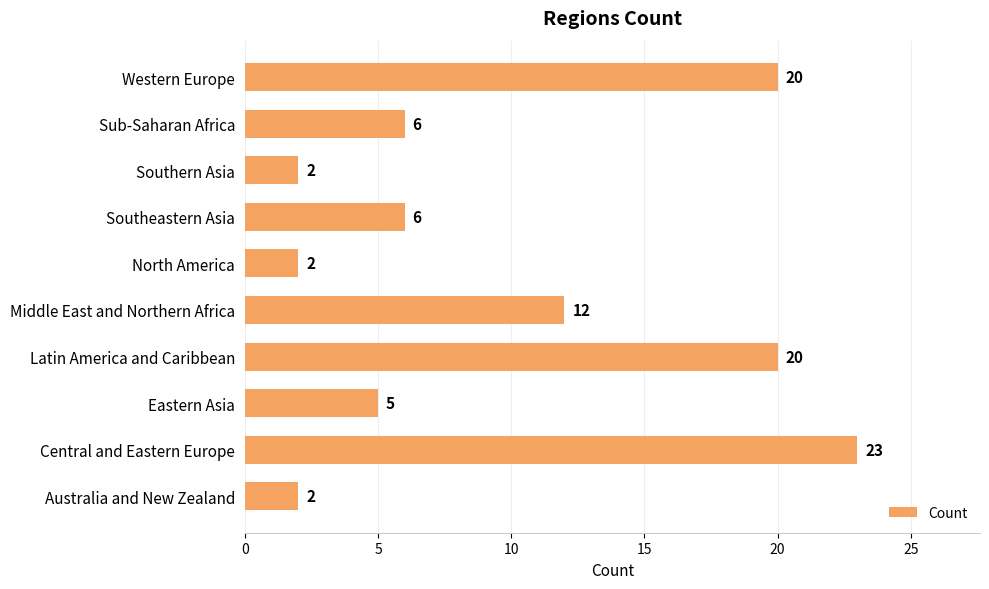

How many bars are there in total?

10